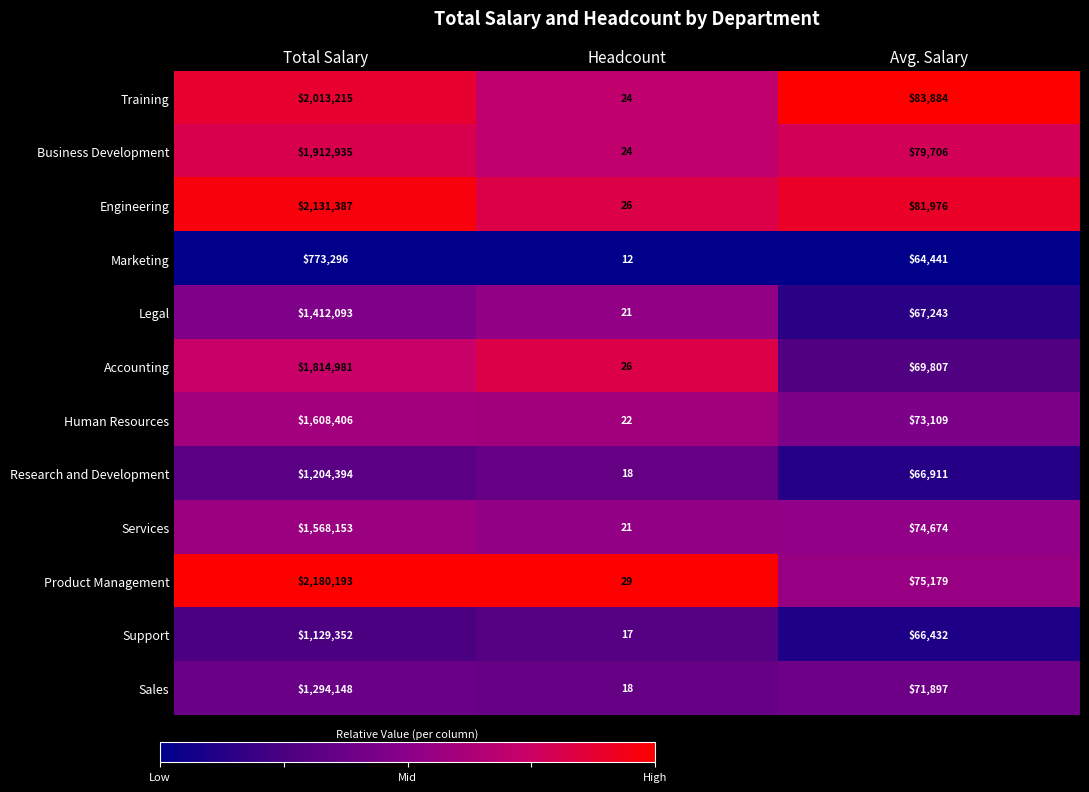

Which series has the largest range (max minus min)?

Product Management